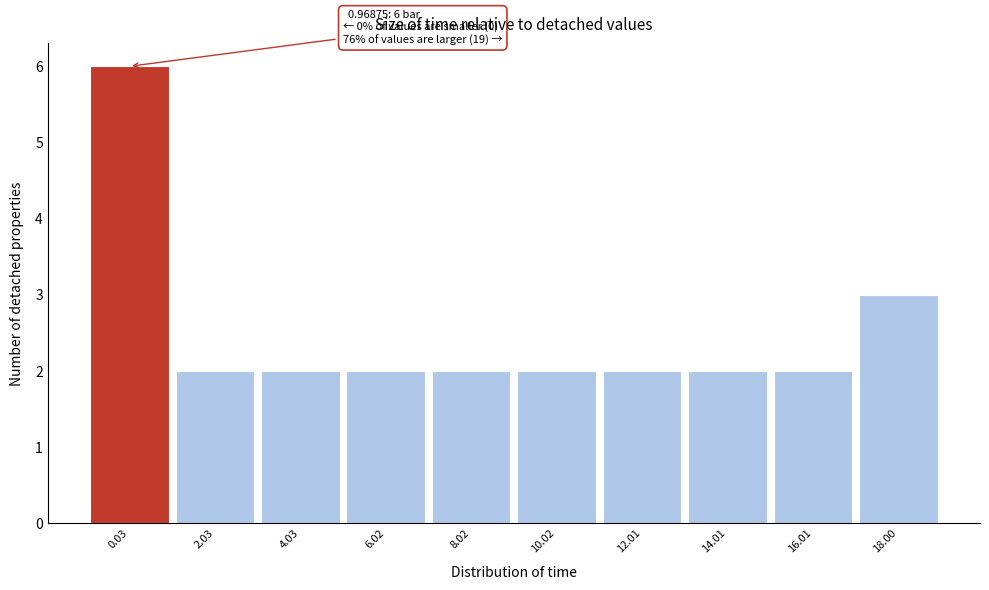

Reading right to left, list all the values displayed in this chart.

3	2	2	2	2	2	2	2	2	6